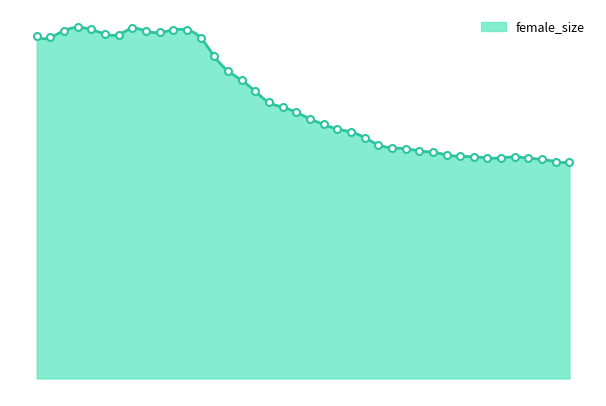

Read the value at 7.

49588